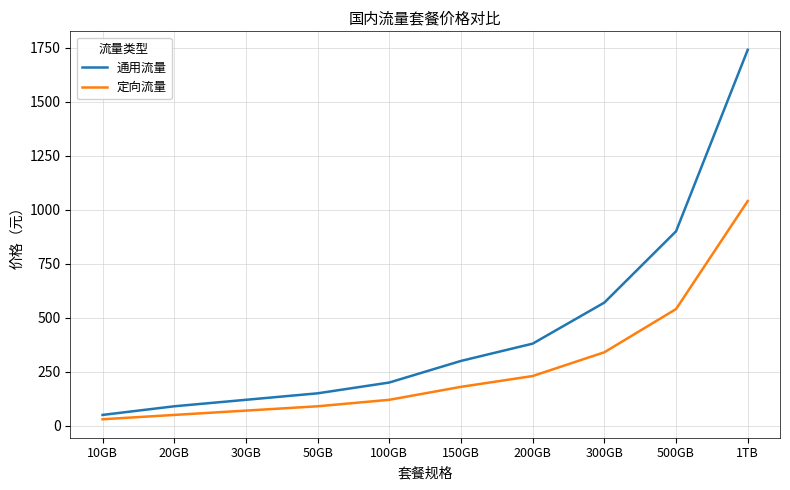

Which series has the largest total across all categories?

通用流量